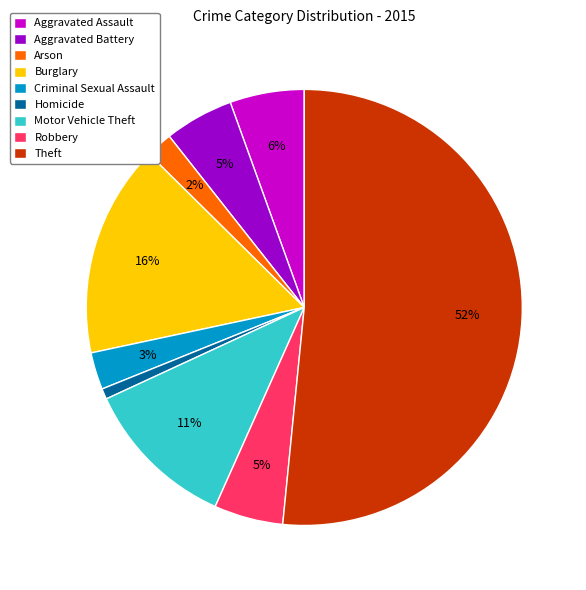

Between Theft and Motor Vehicle Theft, which is larger?

Theft